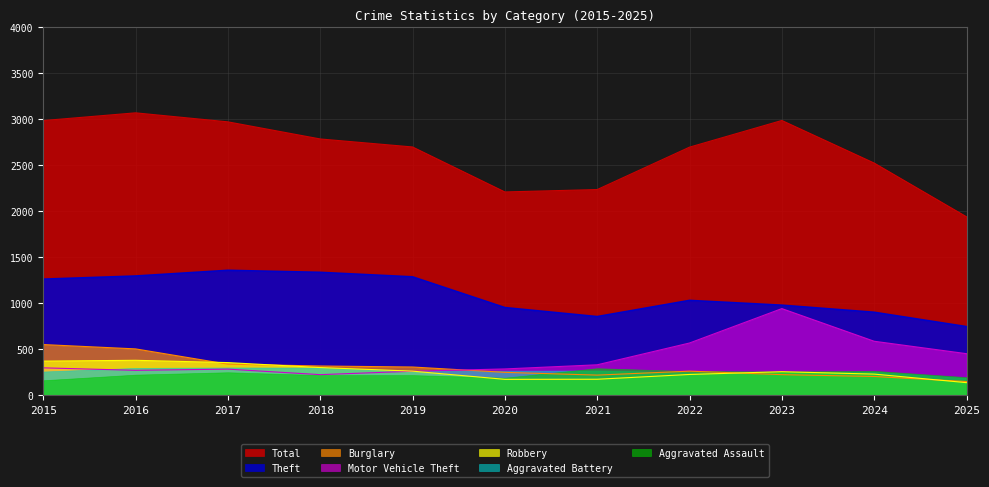

Which series has the largest total across all categories?

Total